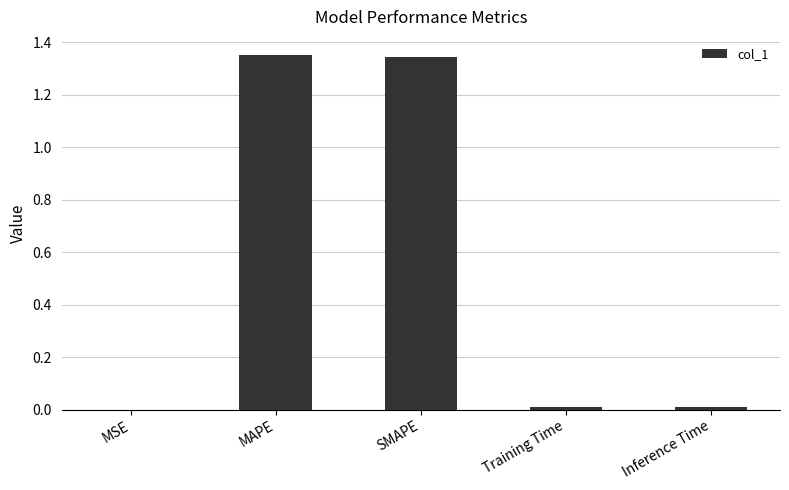

What is the sum of the values at SMAPE and MAPE?

2.7